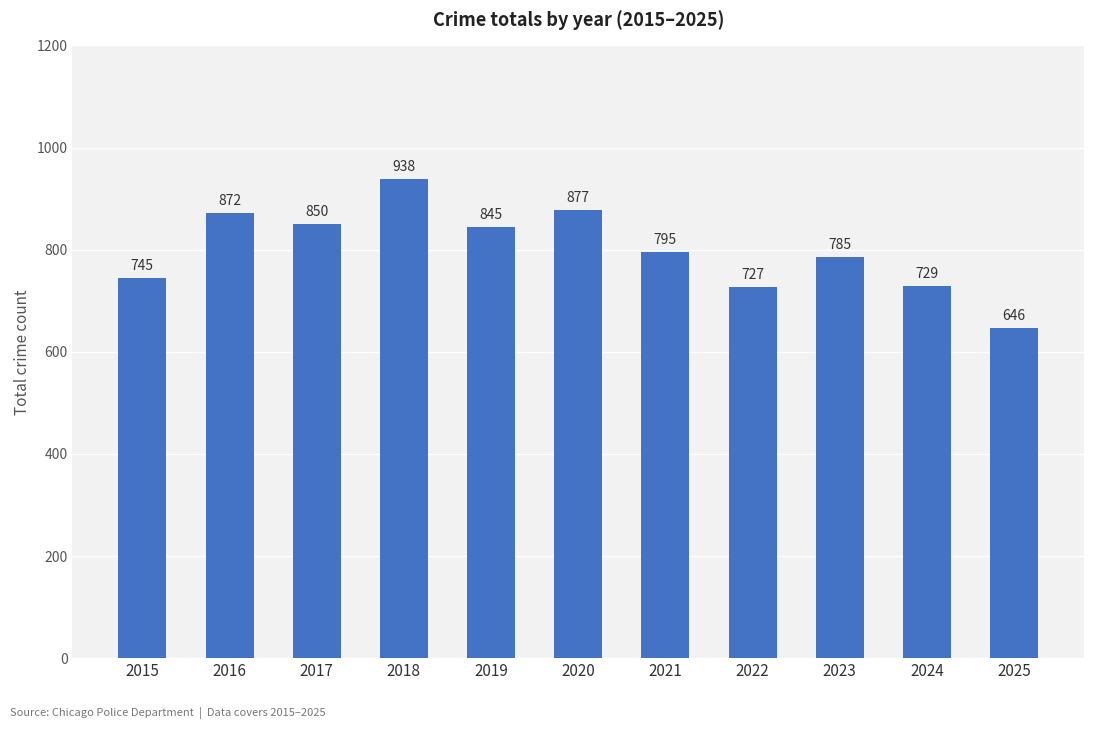

What is the difference between the maximum and minimum values?

292